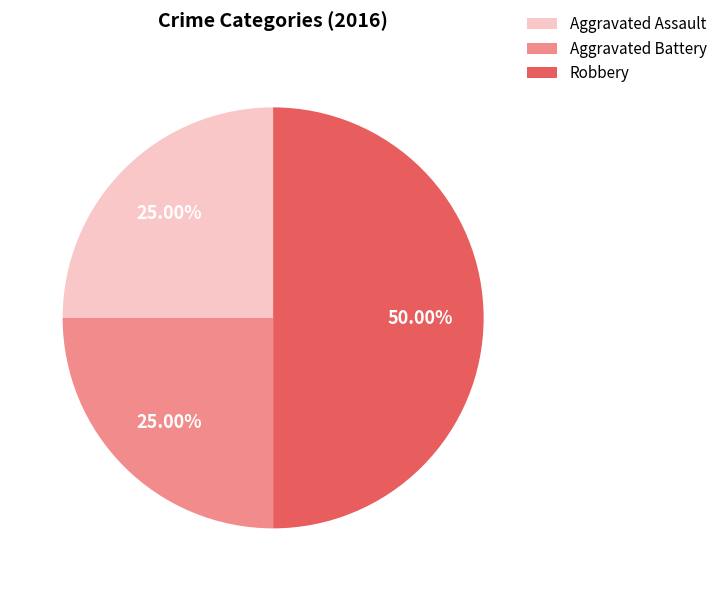

What portion of the pie excludes Robbery?

50.0%